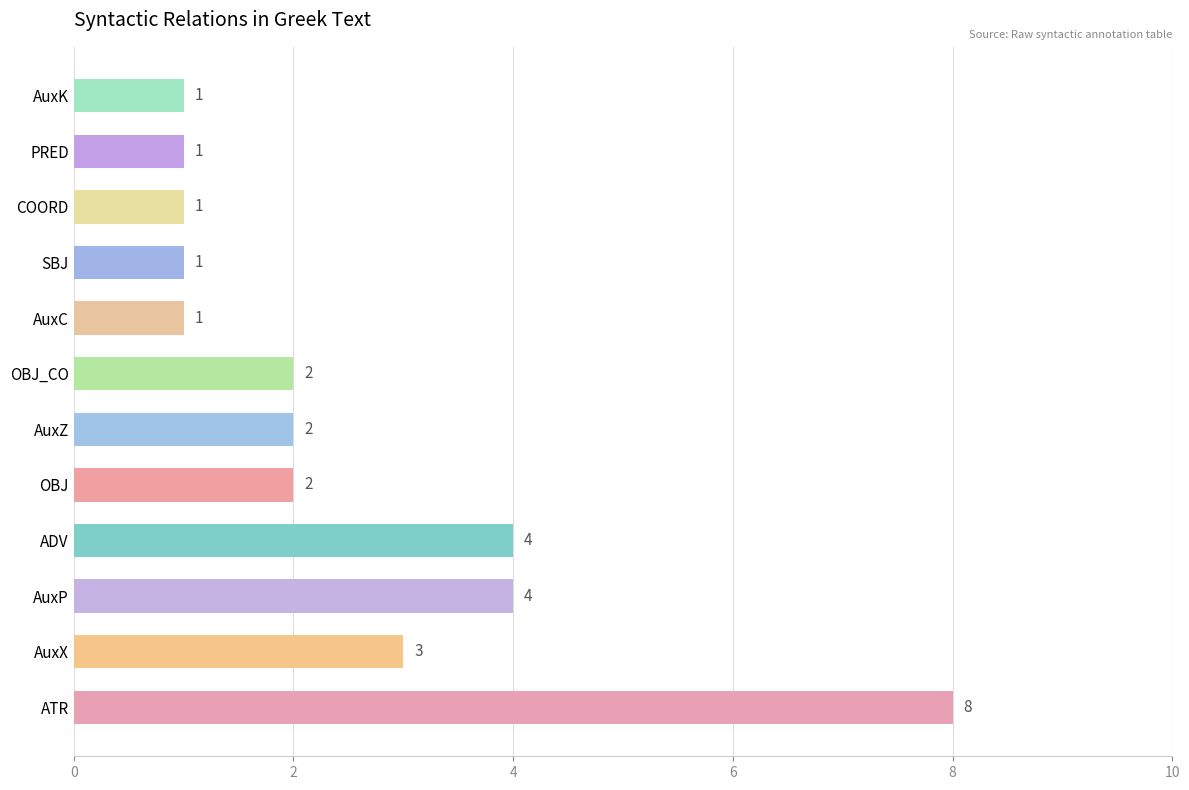

What is the approximate value at AuxP?

4